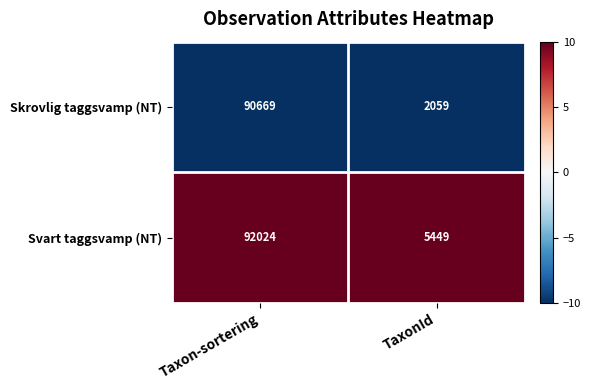

What is the difference between the highest and lowest values at TaxonId?

3390